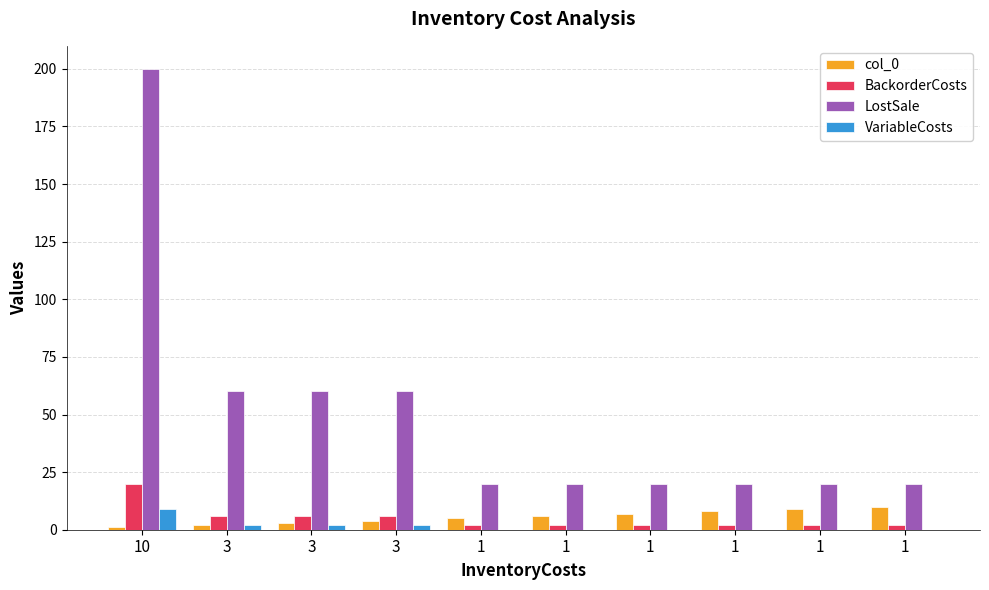

Does the chart contain stacked bars?

No